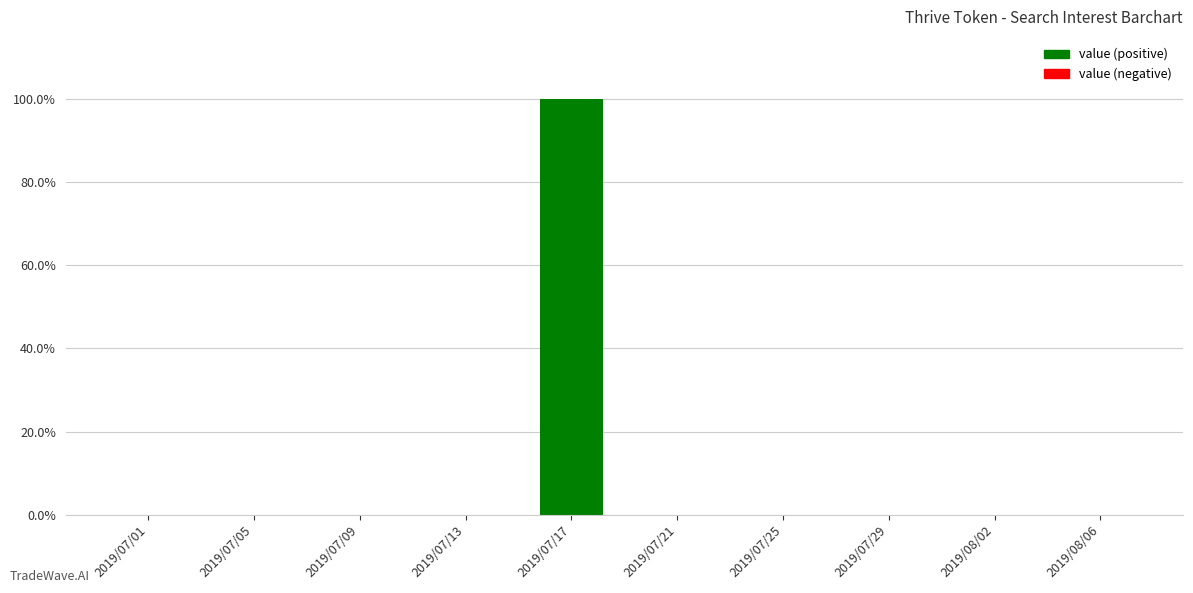

Which has a higher value, 2019/07/29 or 2019/07/17?

2019/07/17